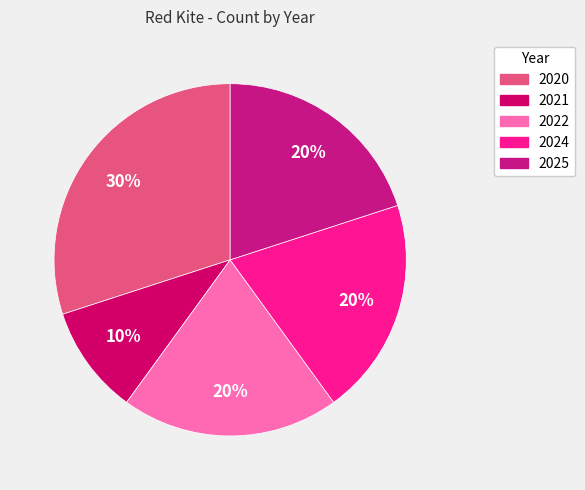

Approximately how many times larger is the value at 2024 compared to 2022?

1.0